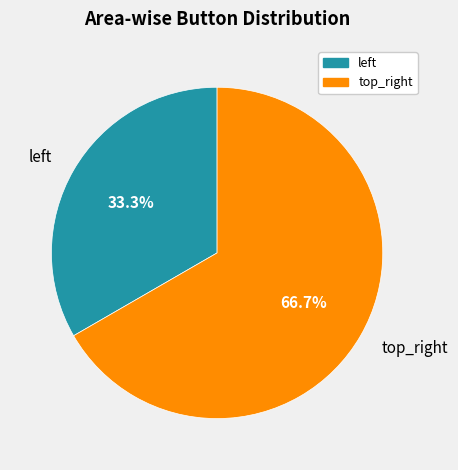

Rank the categories by value from highest to lowest.

top_right, left